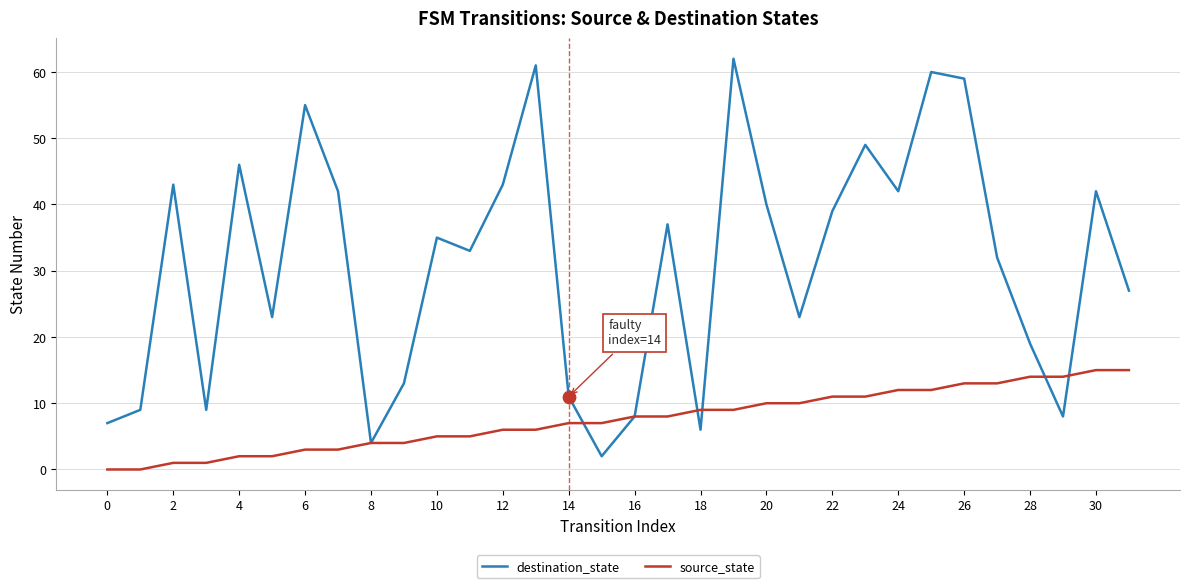

Which series has the largest total across all categories?

destination_state